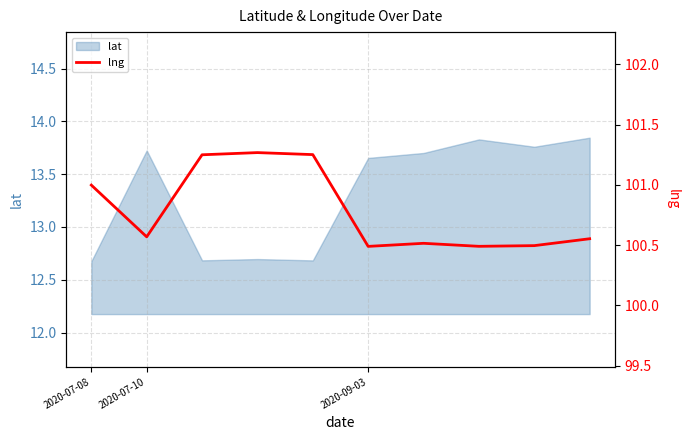

The value at 7 is 100.5. True or false?

True